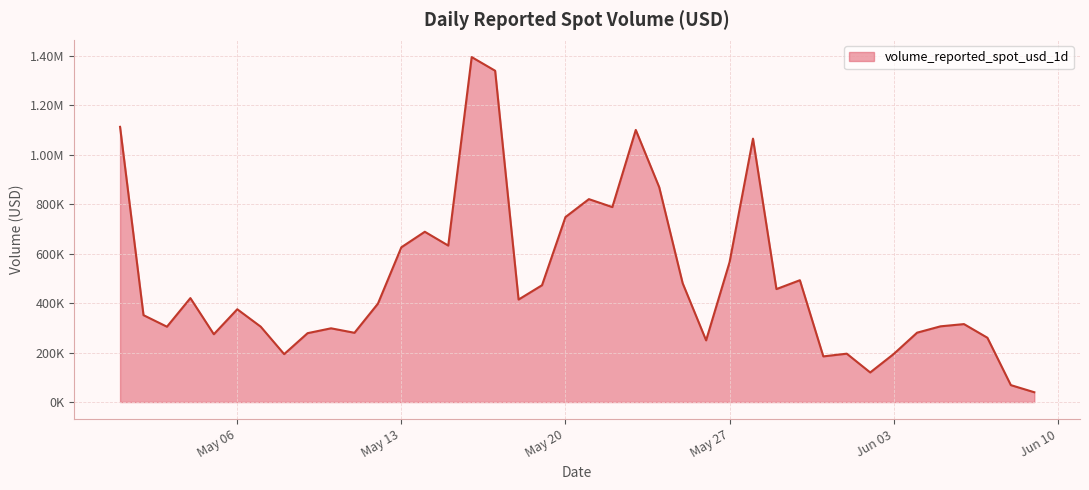

Is this an area chart (filled region under the line)?

Yes